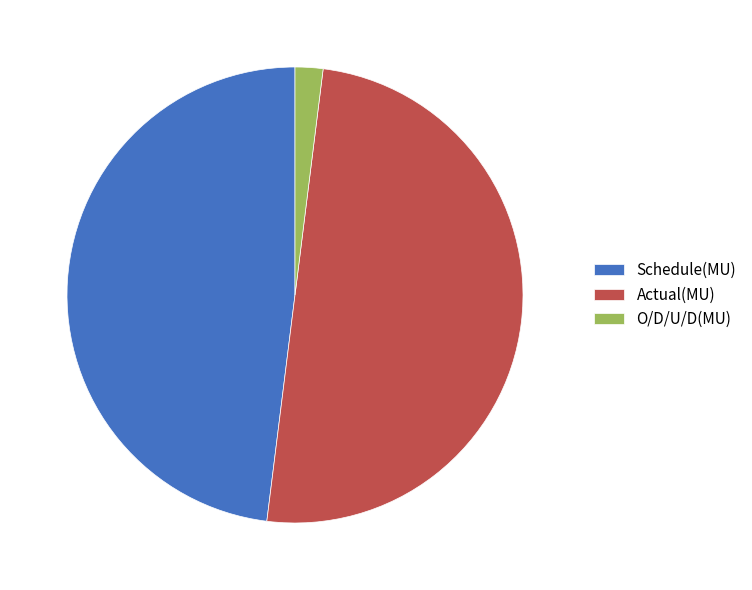

What is the smallest slice in the pie chart?

O/D/U/D(MU)